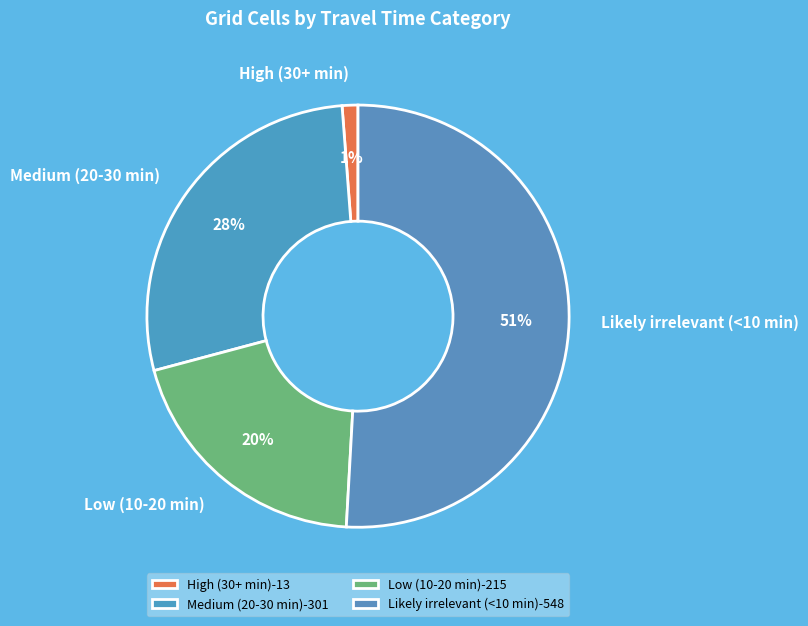

Which has a higher value, Likely irrelevant (<10 min) or High (30+ min)?

Likely irrelevant (<10 min)